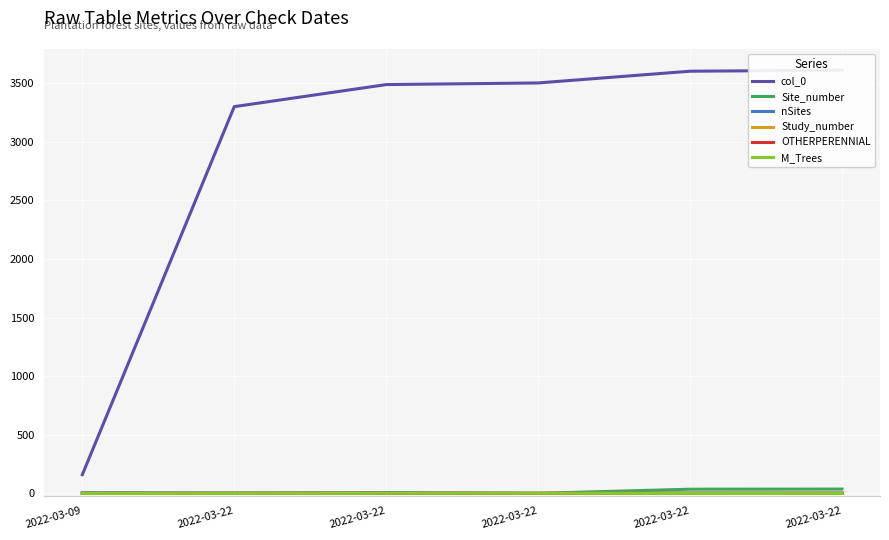

At which category is the sum across all series the highest?

2022-03-22